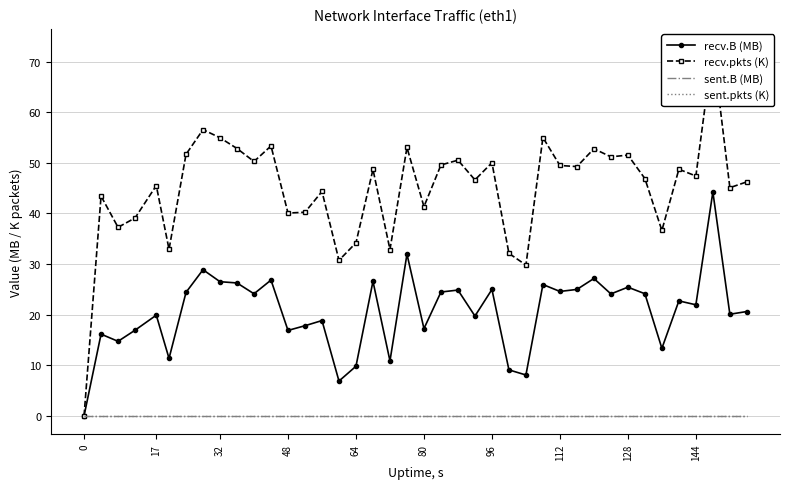

What is the average value of the recv.B (MB) series?

20.6